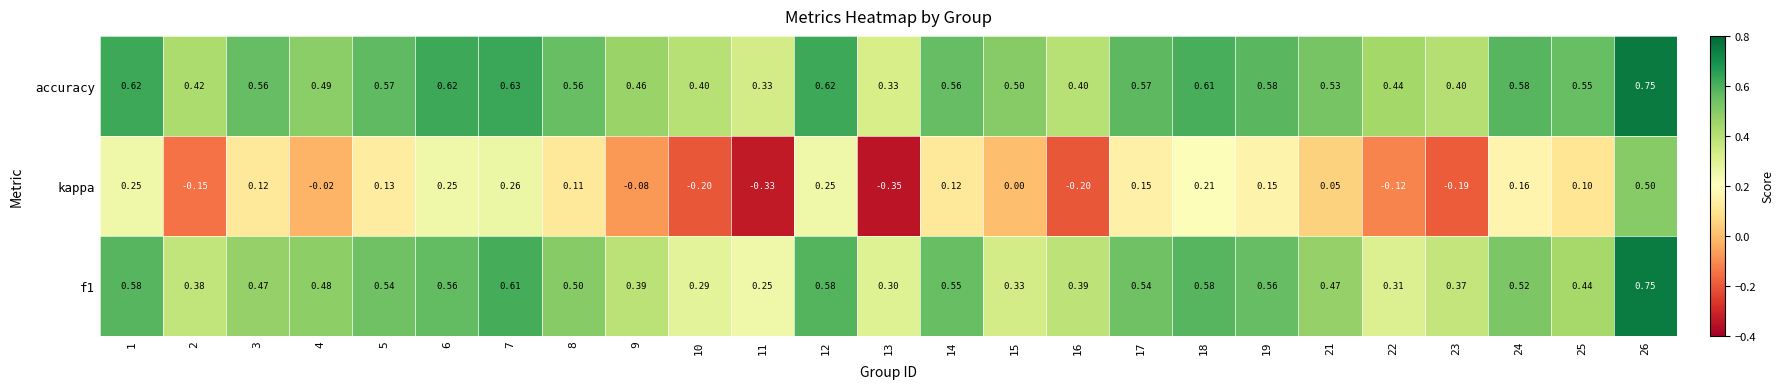

Which series has the largest total across all categories?

accuracy